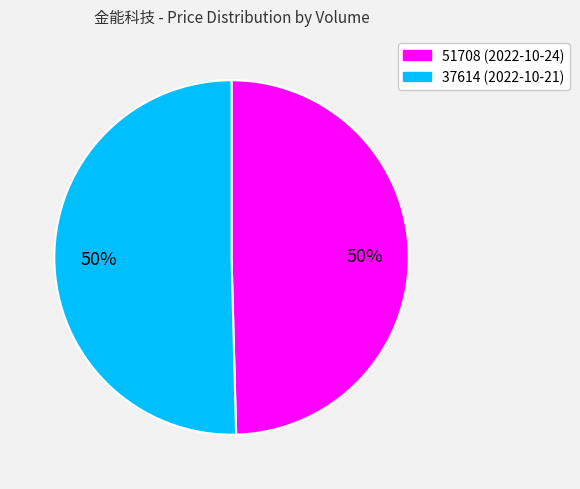

To the nearest percent, what is the combined percentage of 51708 and 37614?

100%